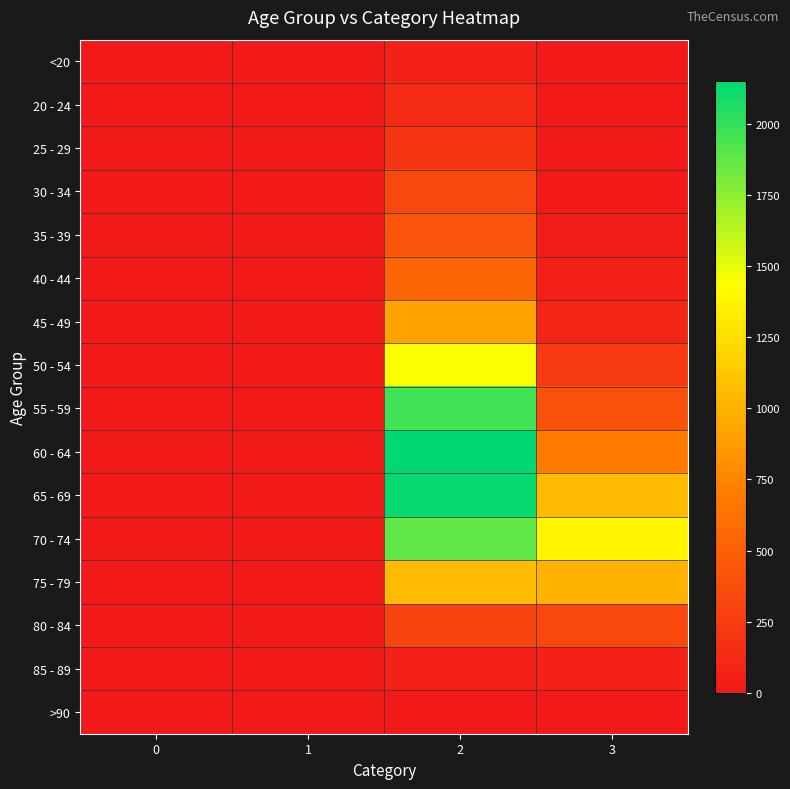

Which series has the largest range (max minus min)?

60 - 64